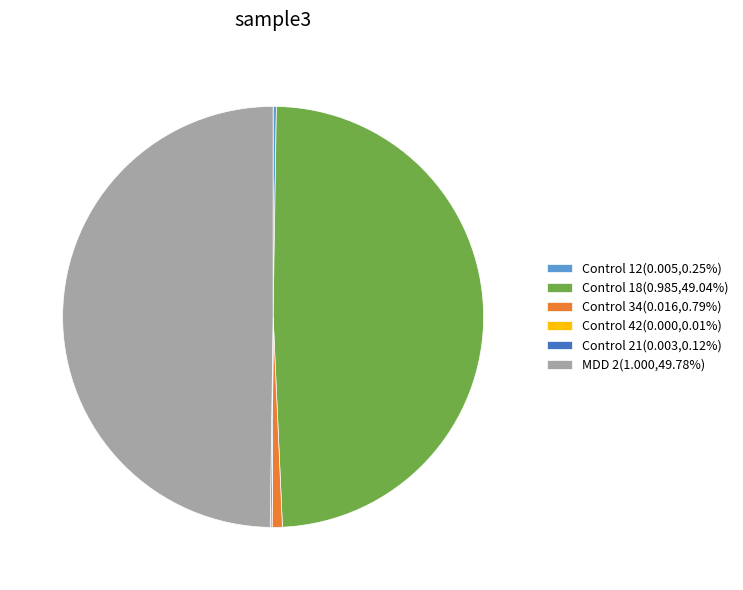

Is Control 18(0.985,49.04%) the majority of the pie?

No